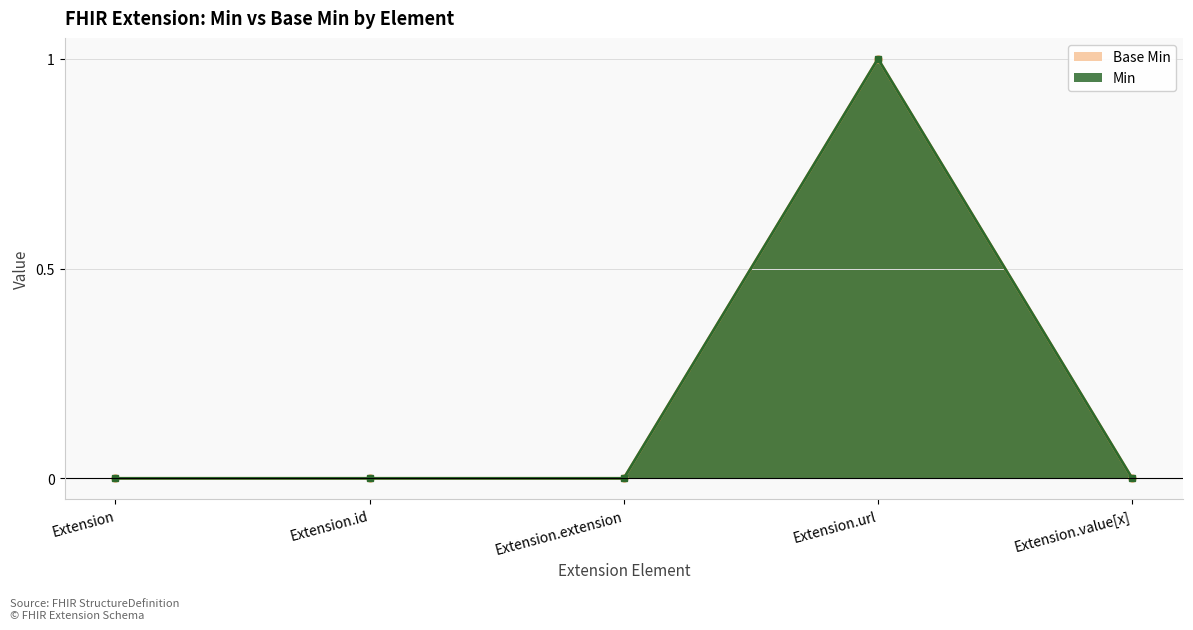

True or false: Base Min and Min cross at least once.

False